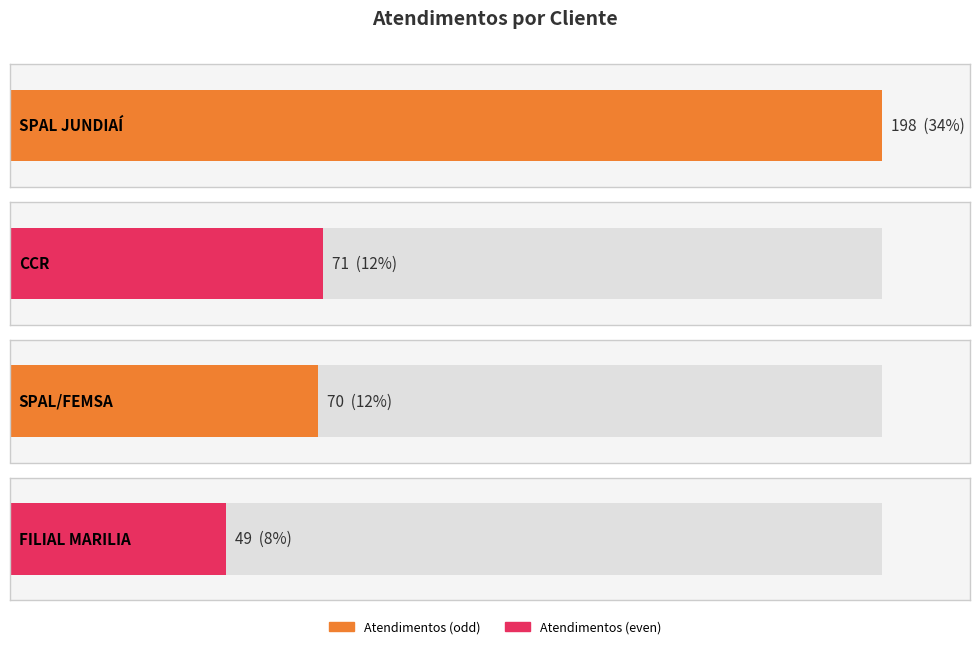

Which label corresponds to the smallest value in the chart?

FILIAL MARILIA